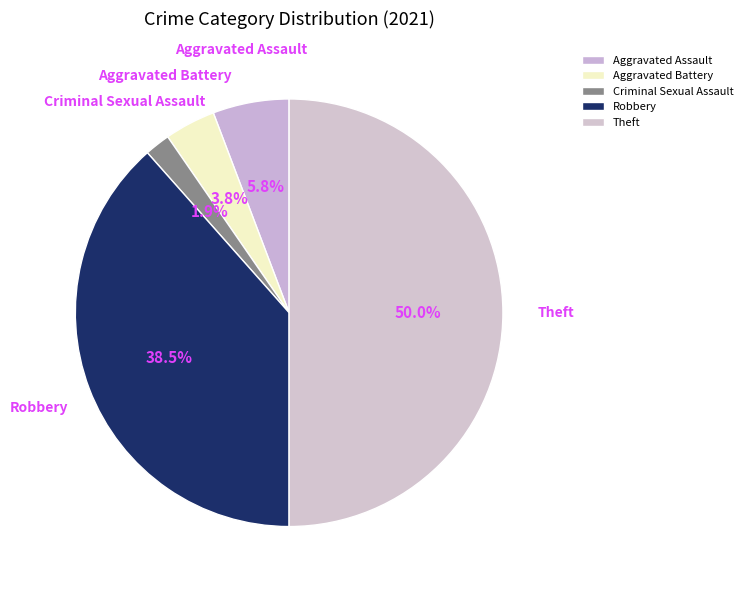

Is Aggravated Battery the majority of the pie?

No